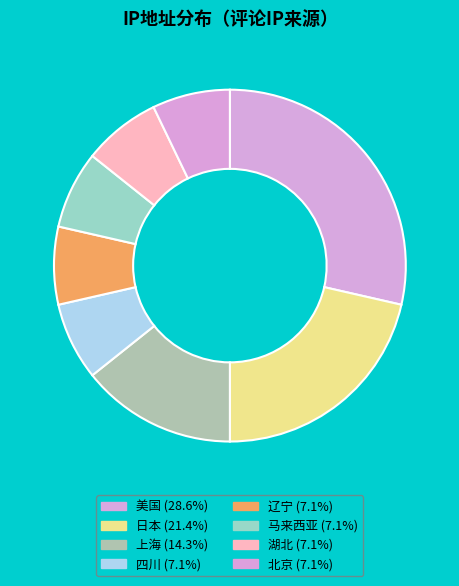

Count the number of slices in the pie.

8